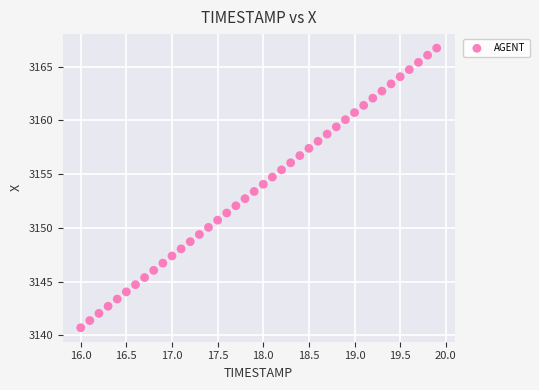

What is the range of X values (max minus min)?

3.9